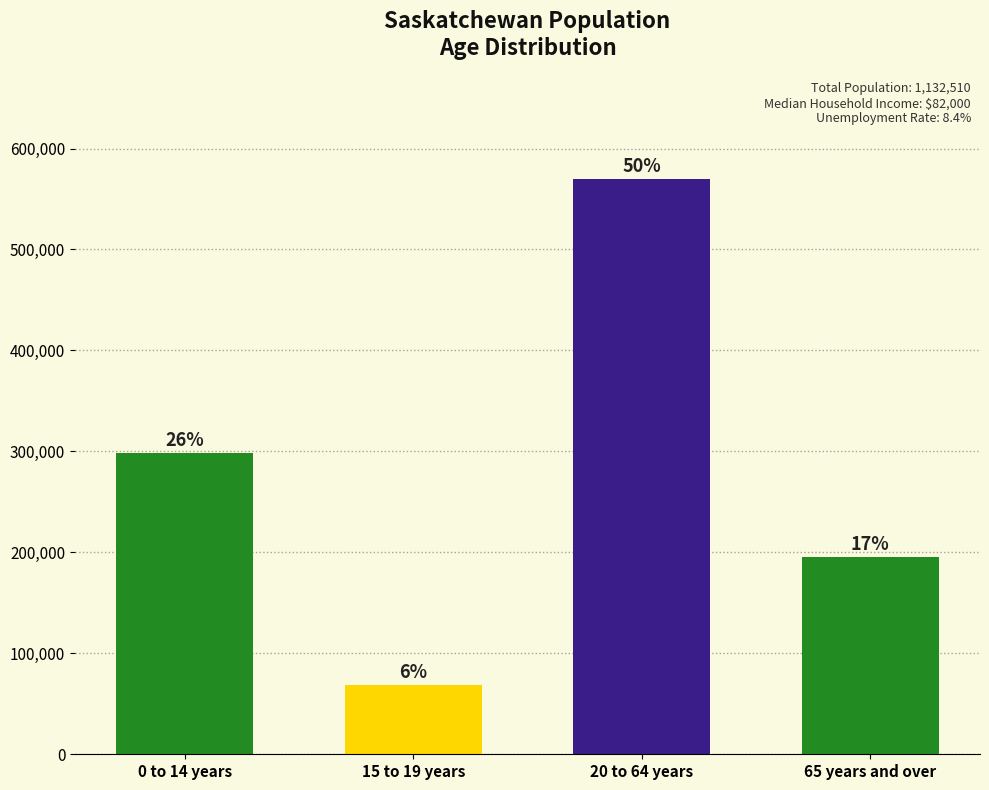

Are the bars grouped side by side (vs. stacked)?

No